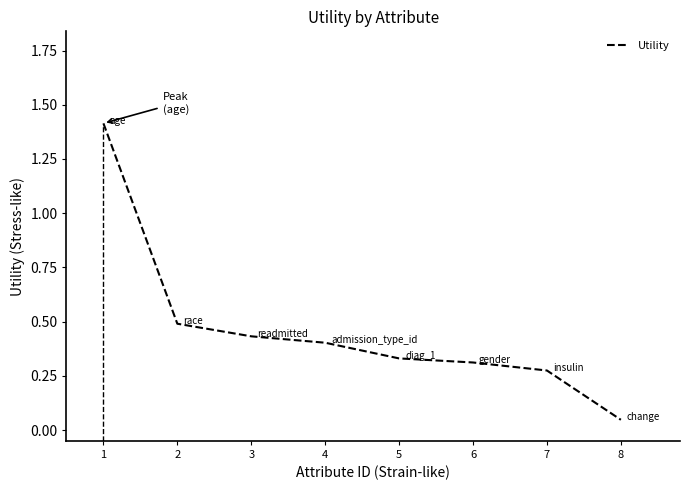

True or false: the data shows 0.2 at 2.

False